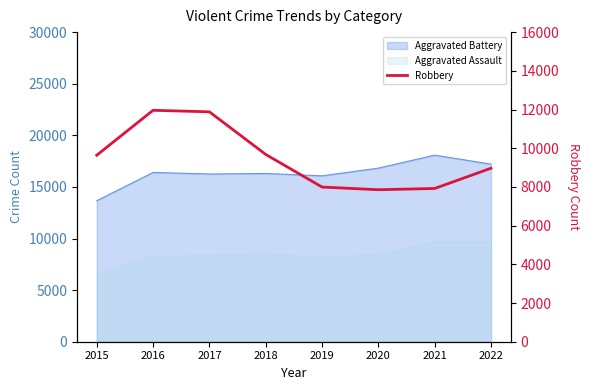

What value does the data have at 2020, to the nearest 10?

7860